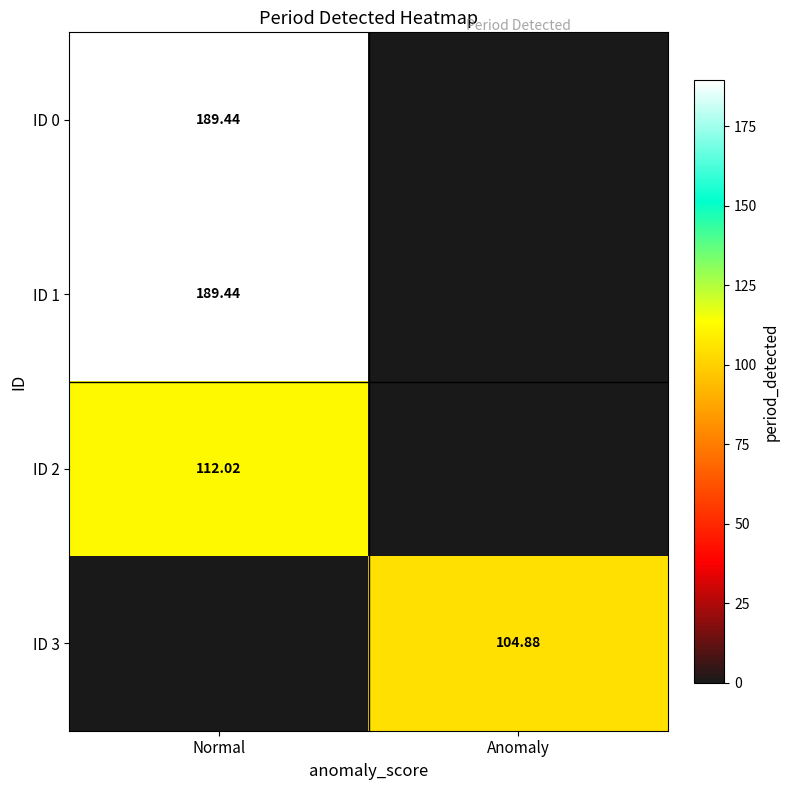

Which series has the largest range (max minus min)?

ID 0